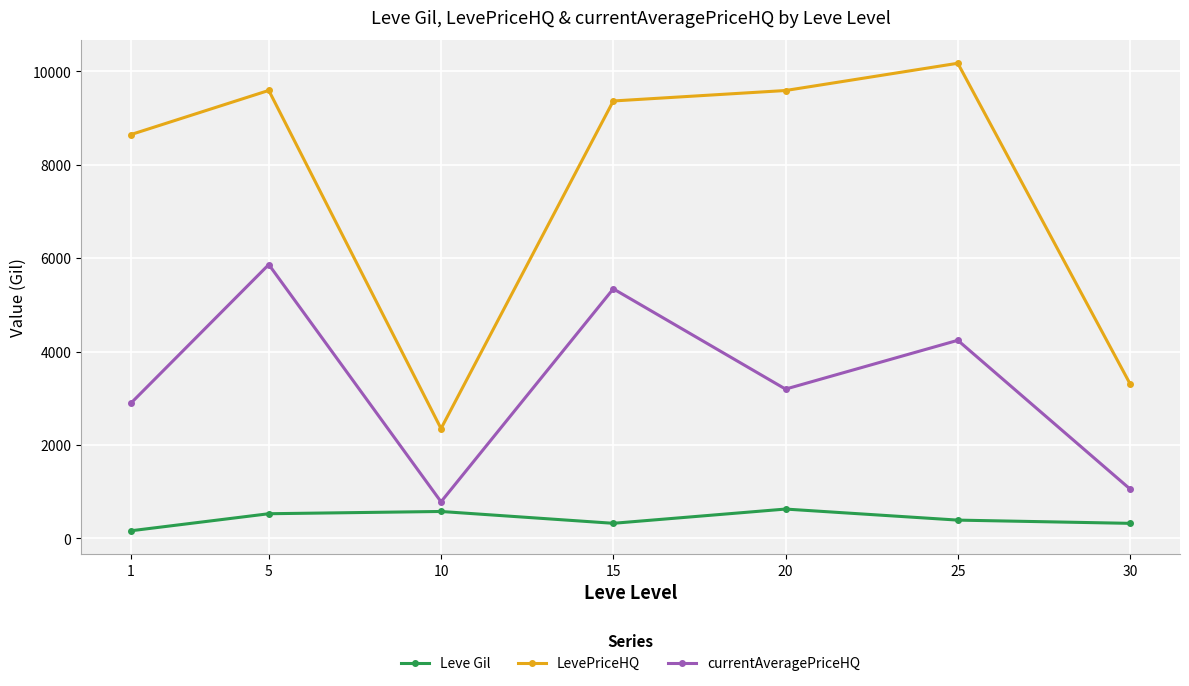

Rank the series by their maximum value, from lowest to highest.

Leve Gil, currentAveragePriceHQ, LevePriceHQ